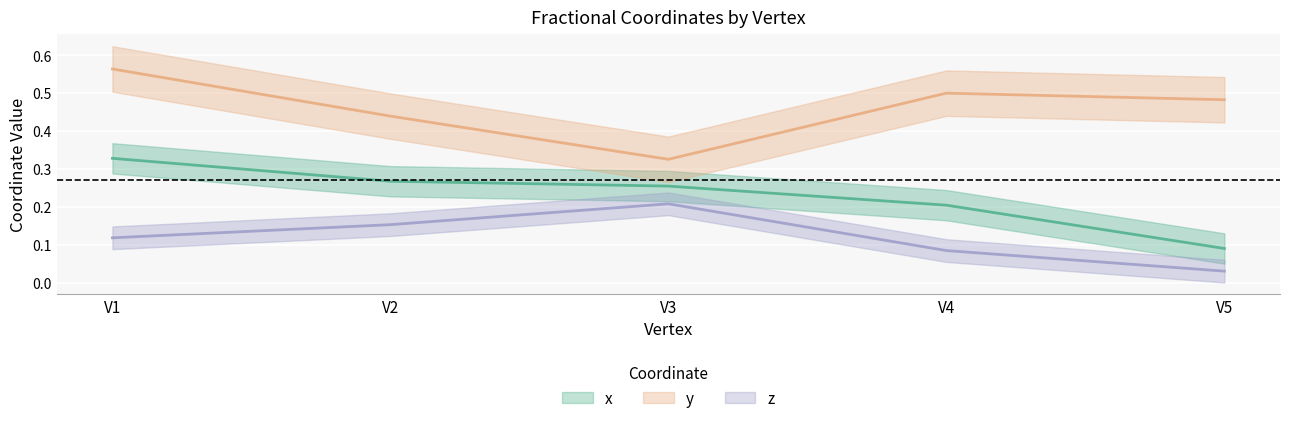

True or false: x and z intersect in this chart.

False